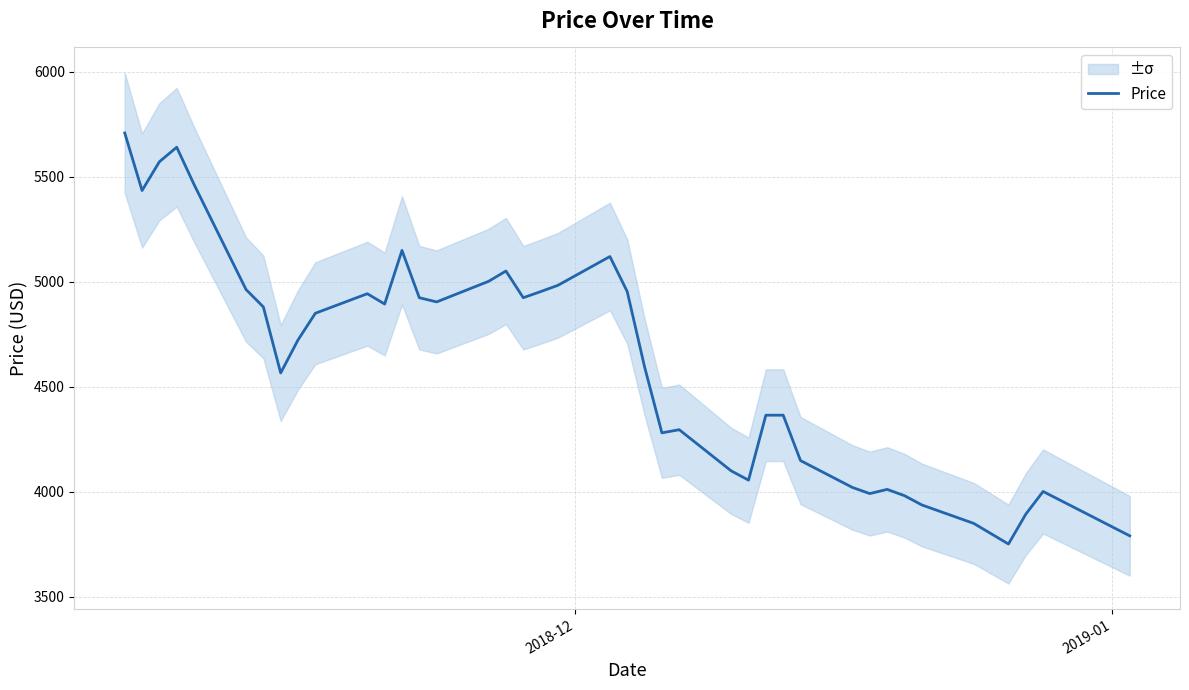

How many data points does each series have?

40